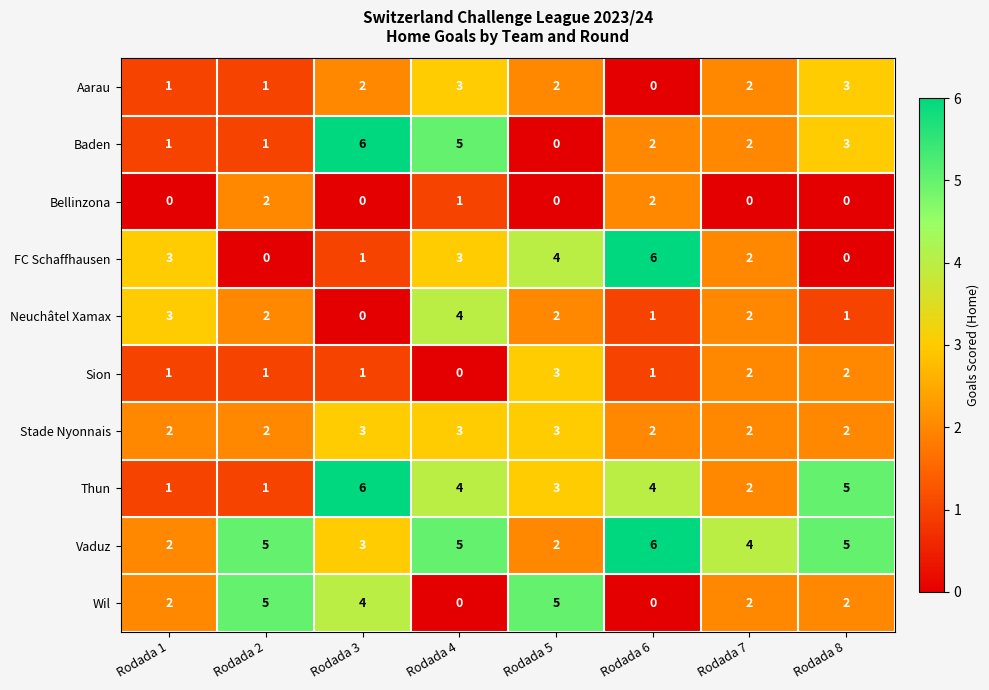

The value of FC Schaffhausen at Rodada 3 is 1. True or false?

True